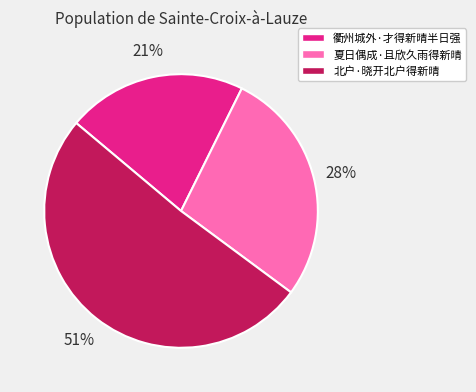

Is the sum of 夏日偶成·且欣久雨得新晴 and 北户·晓开北户得新晴 greater than half?

Yes